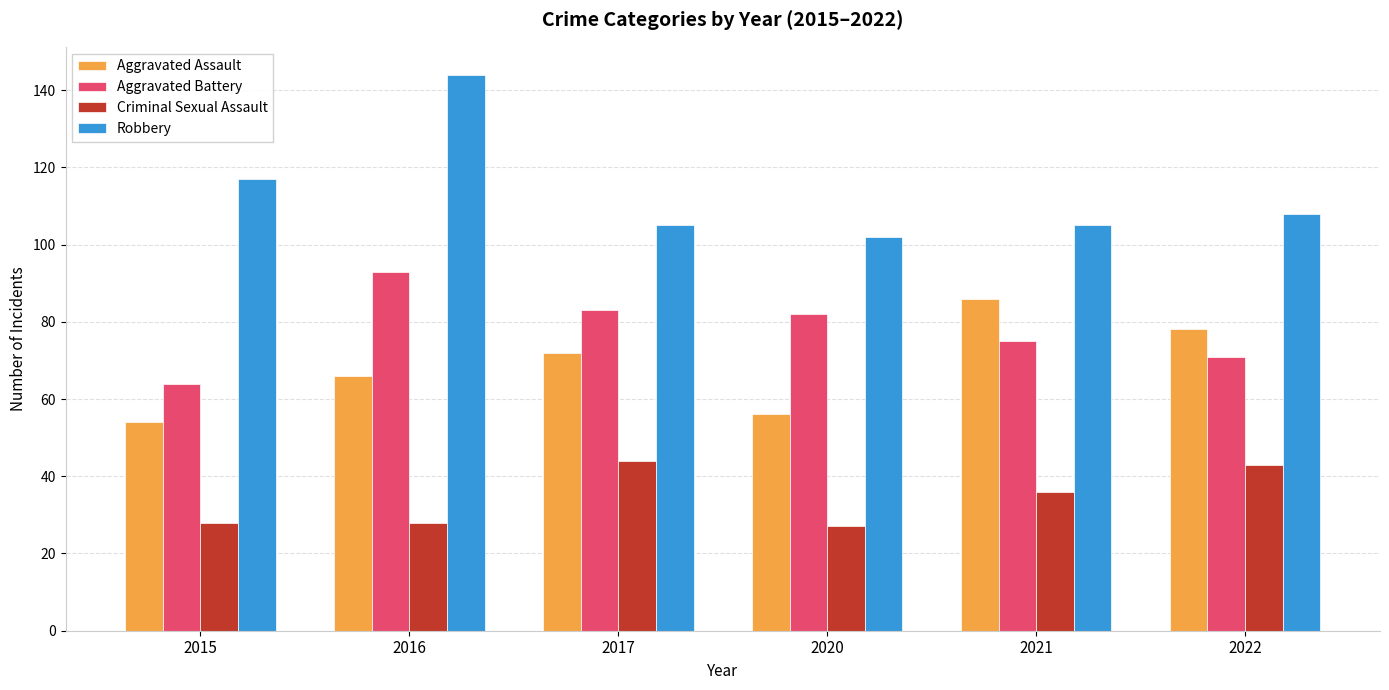

Is it true that Criminal Sexual Assault equals 10 at 2021?

False